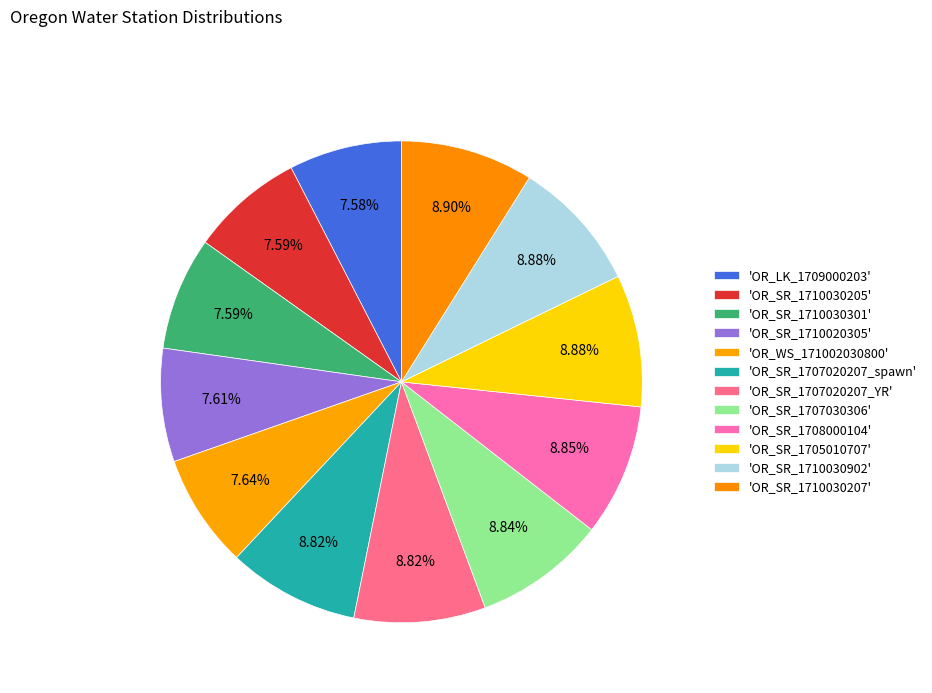

How many slices are in this pie chart?

12